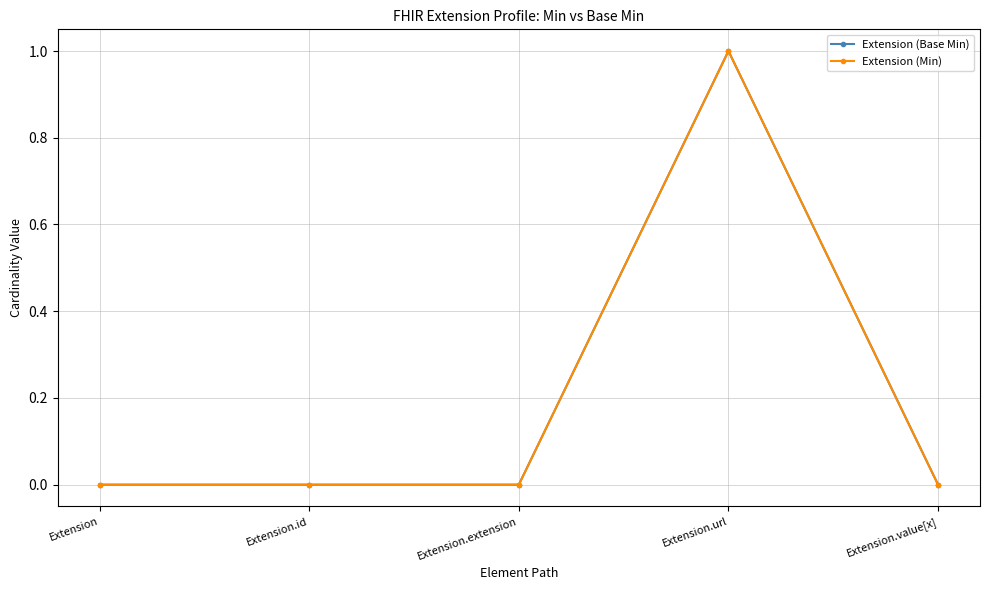

Which category has the lowest value in the Extension (Base Min) series?

Extension